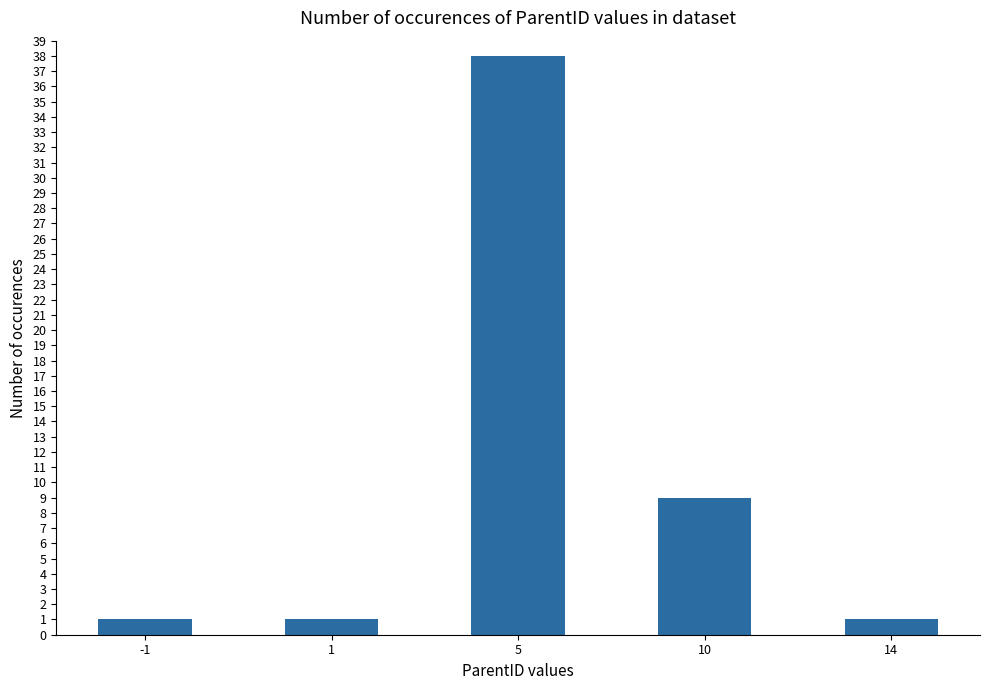

What is the difference between the second highest and minimum values?

8